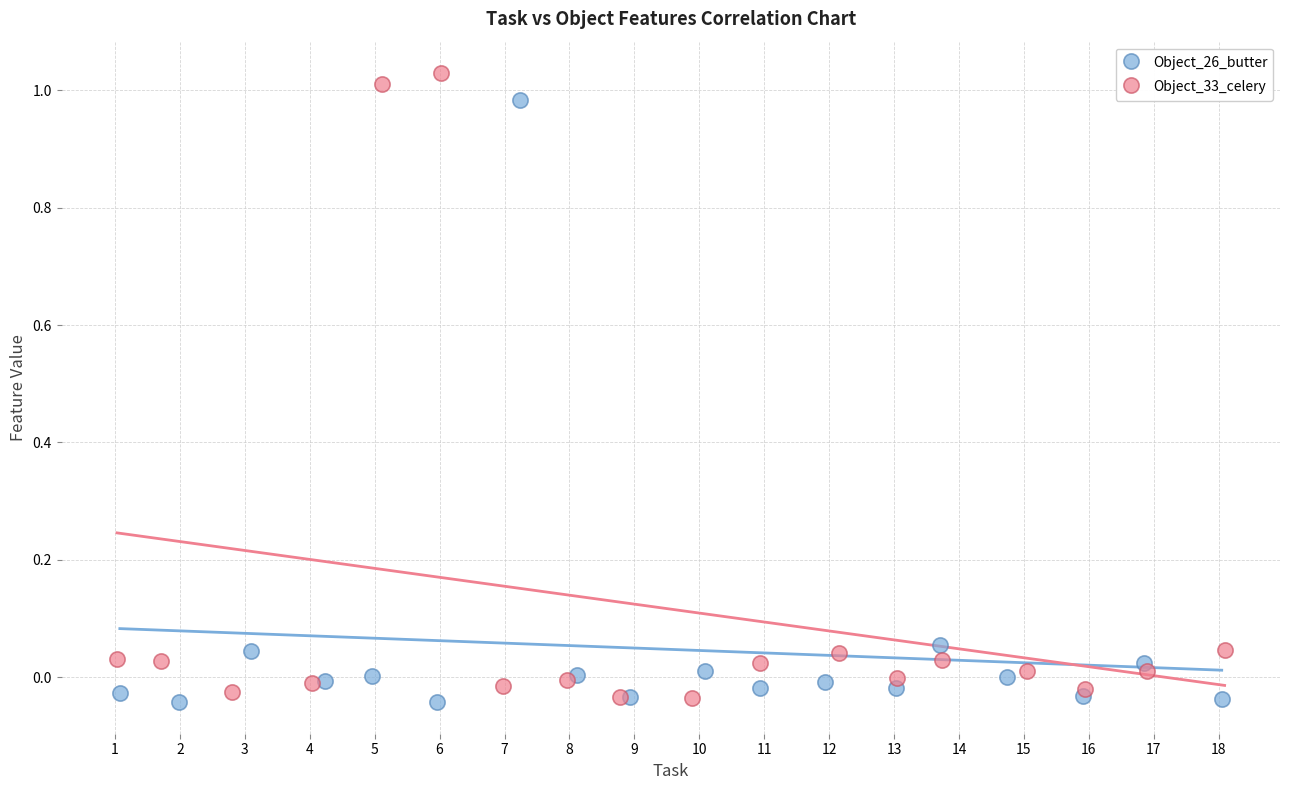

What are all the series names shown in the legend?

Object_26_butter, Object_33_celery